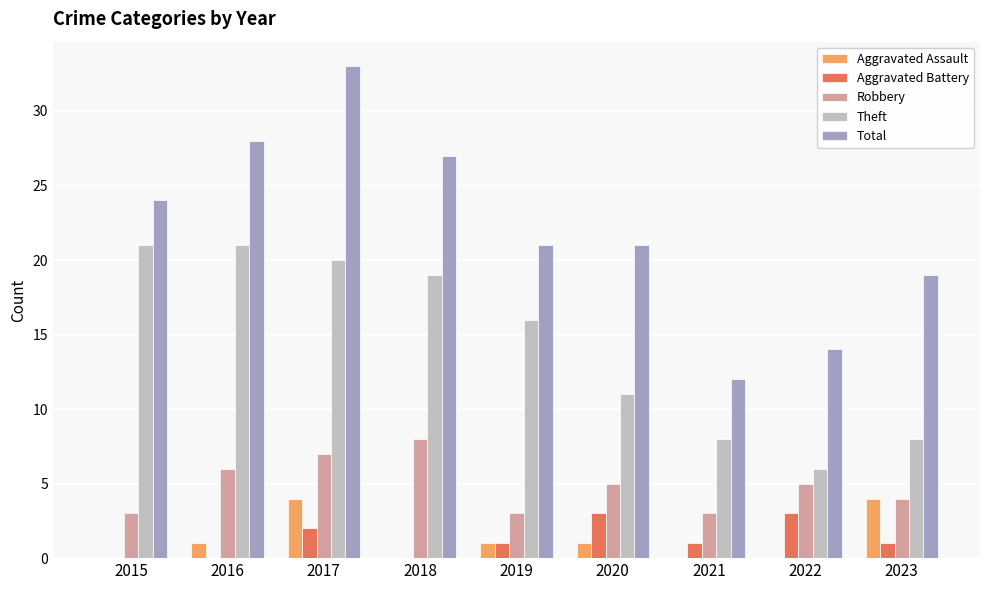

What is the highest value of the Aggravated Battery series?

3